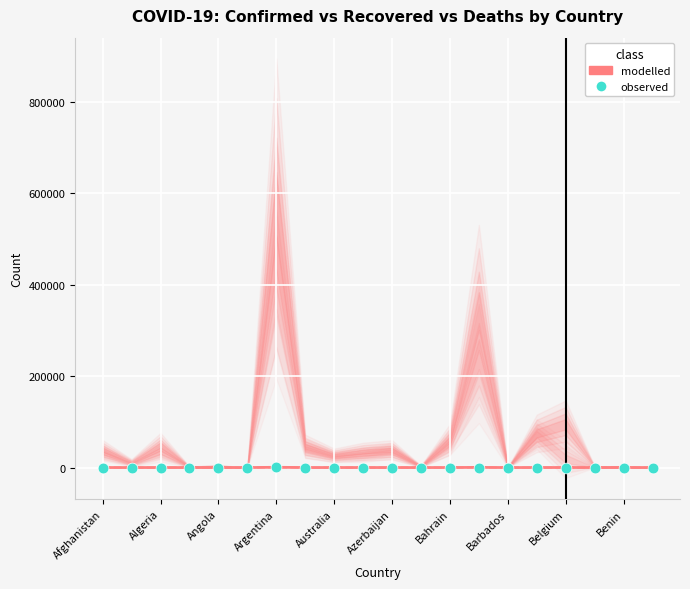

Which series has the largest Y range (max minus min)?

modelled